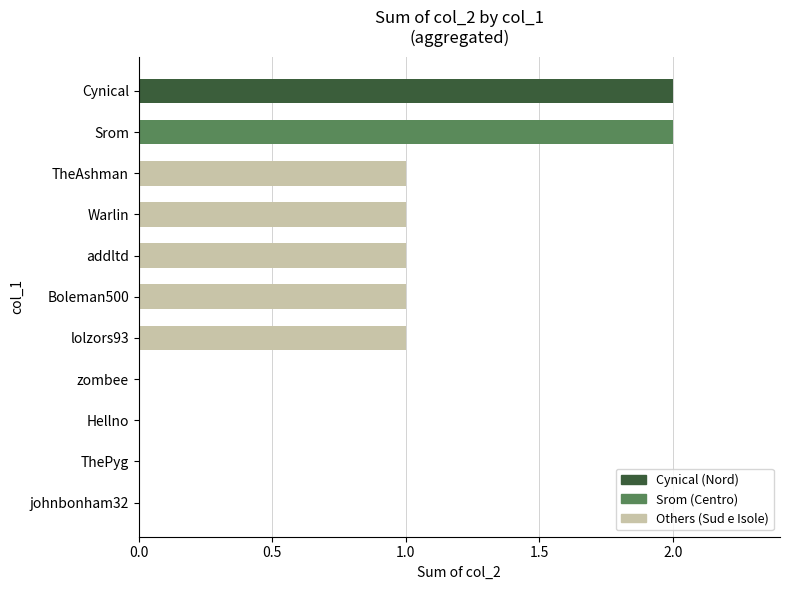

Reading top to bottom, list all the values displayed in this chart.

Cynical=2	Srom=2	TheAshman=1	Warlin=1	addltd=1	Boleman500=1	lolzors93=1	zombee=0	Hellno=0	ThePyg=0	johnbonham32=0